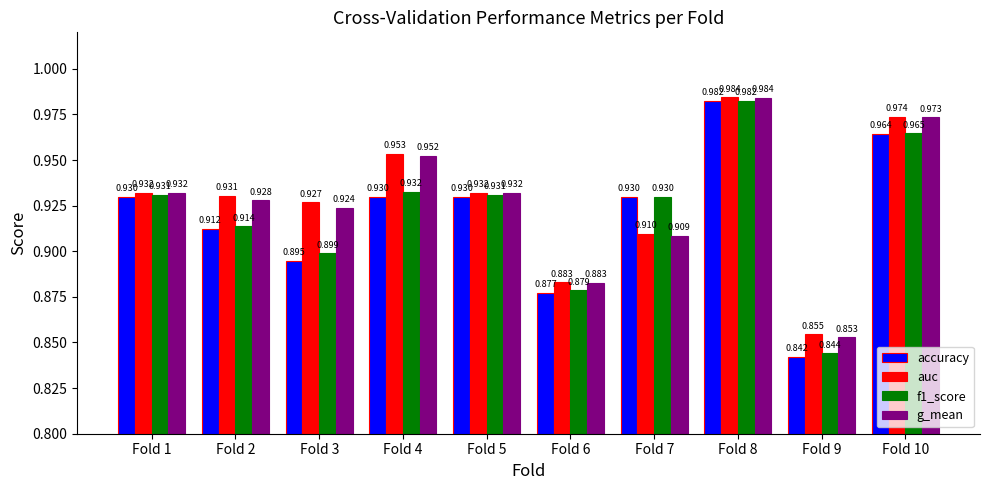

What is the difference between the maximum and second lowest values in the accuracy series?

0.1